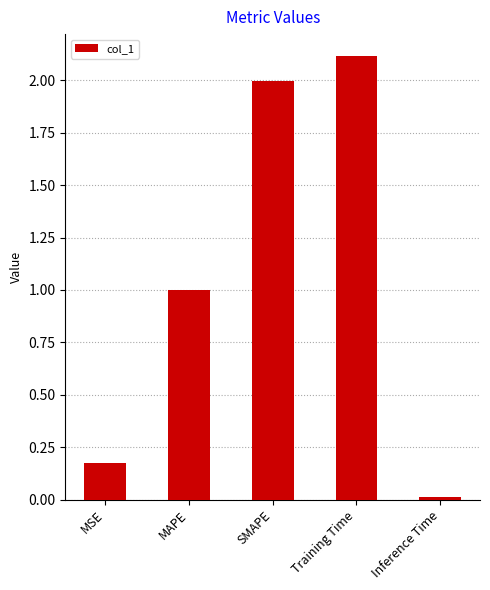

What is the sum of the values at Training Time and SMAPE?

4.1